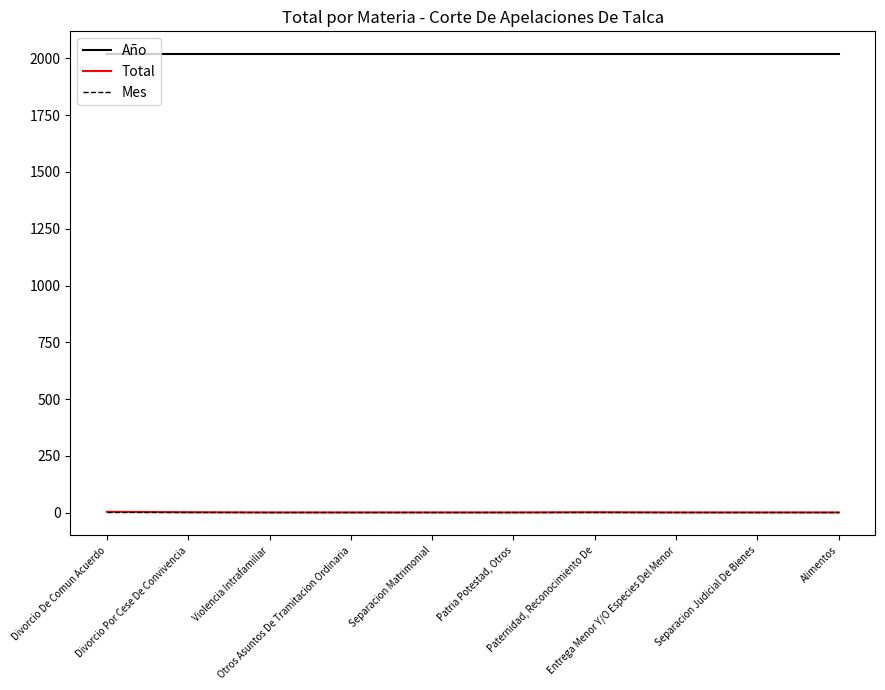

What is the average value of the Año series?

2018